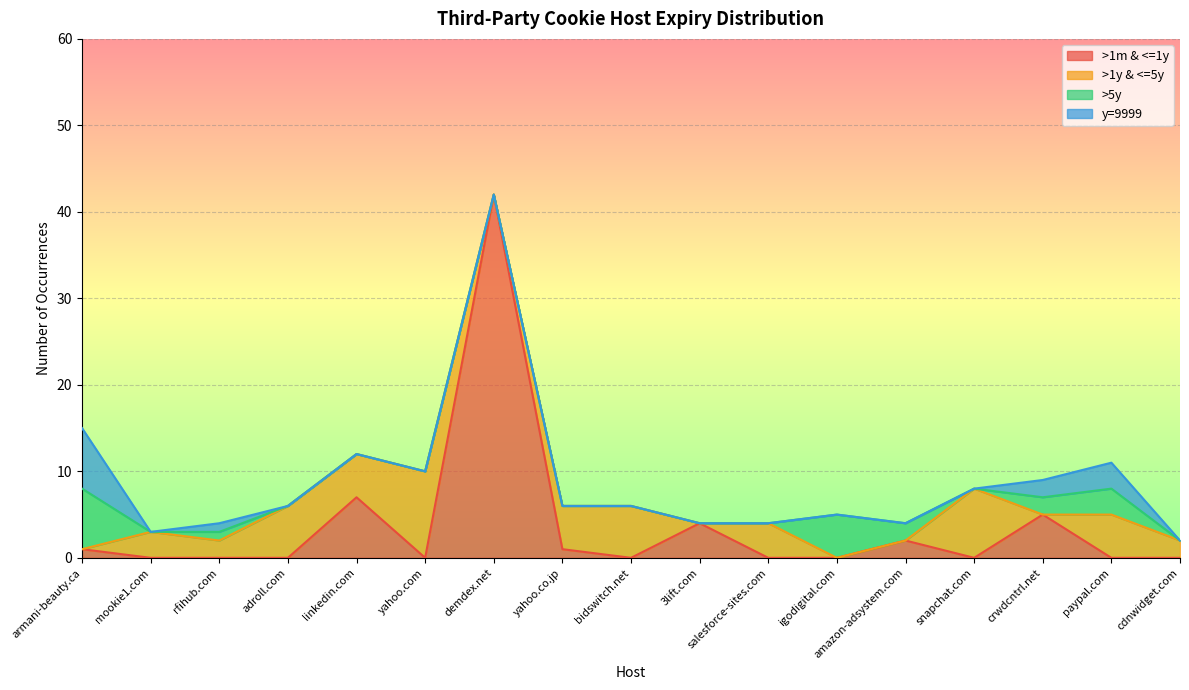

True or false: >1m & <=1y and y=9999 cross at least once.

True